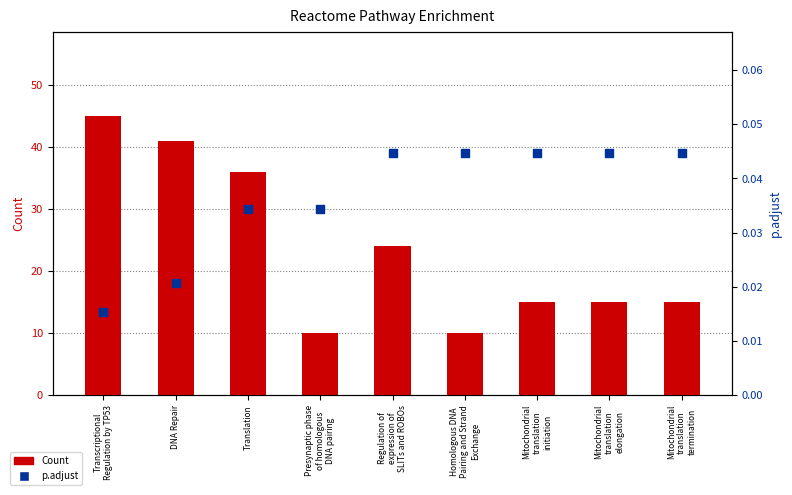

Which series has the widest spread of Y values?

Count